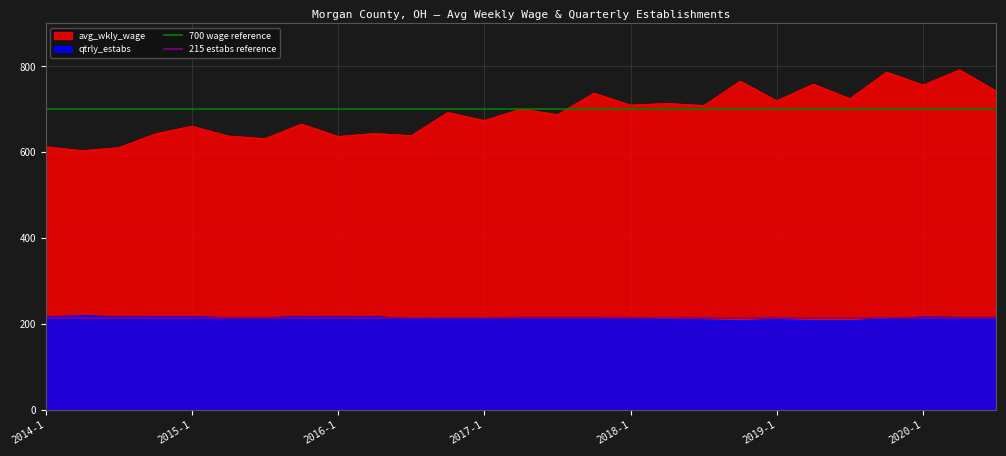

The value of avg_wkly_wage at 2018-1 is 992. True or false?

False